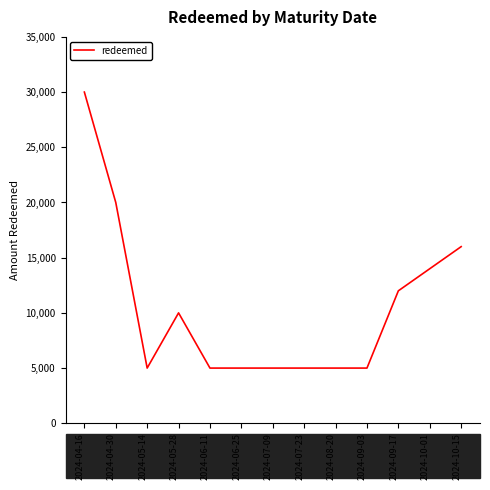

Where is the first local minimum?

2024-05-14